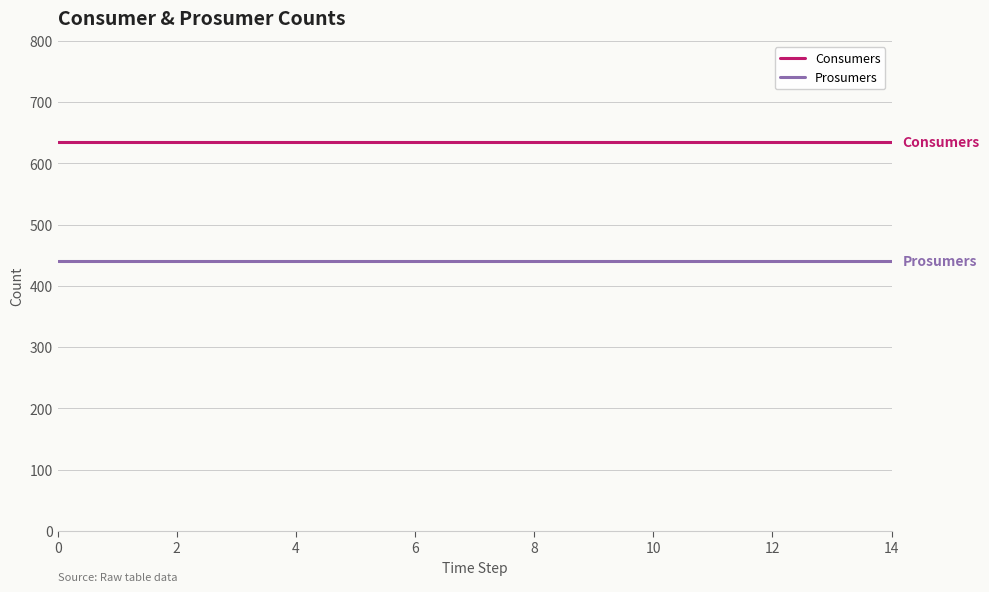

Rank the series by their average value, from highest to lowest.

Consumers, Prosumers